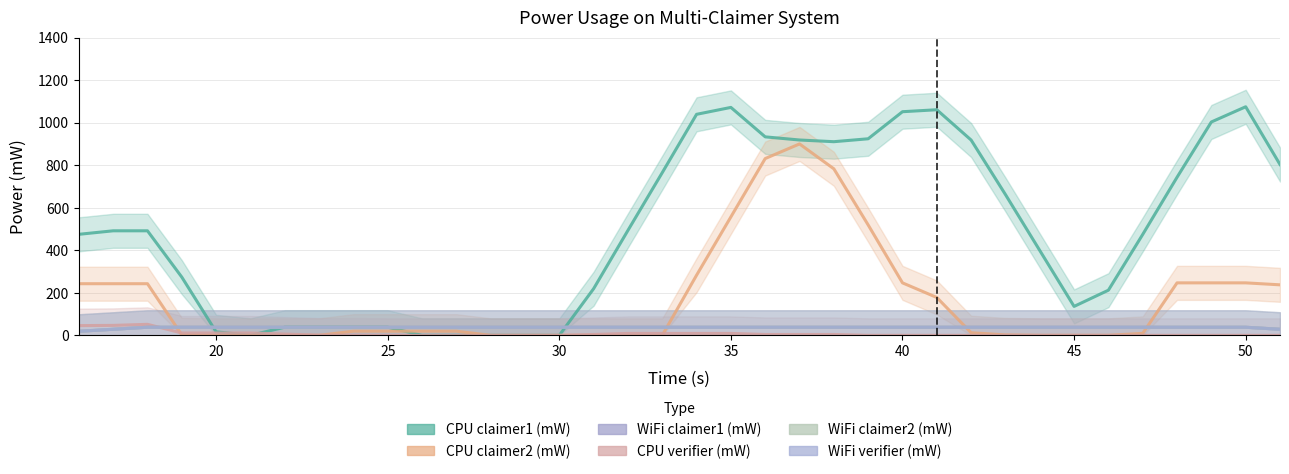

Between 1 and 0, which is larger?

1